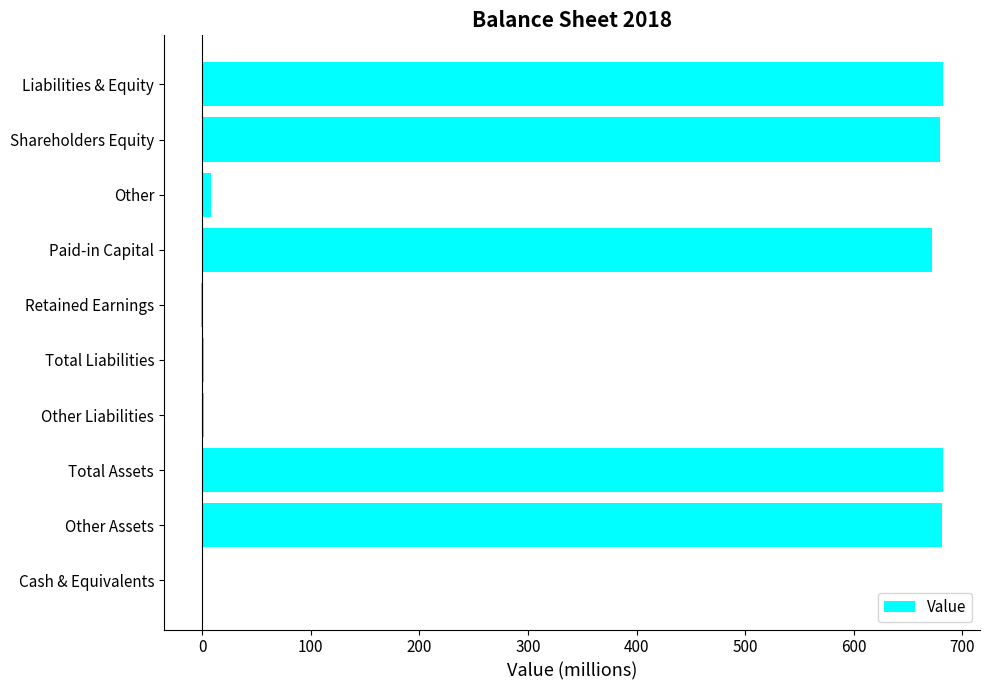

True or false: the data shows 681 at Other Assets.

True